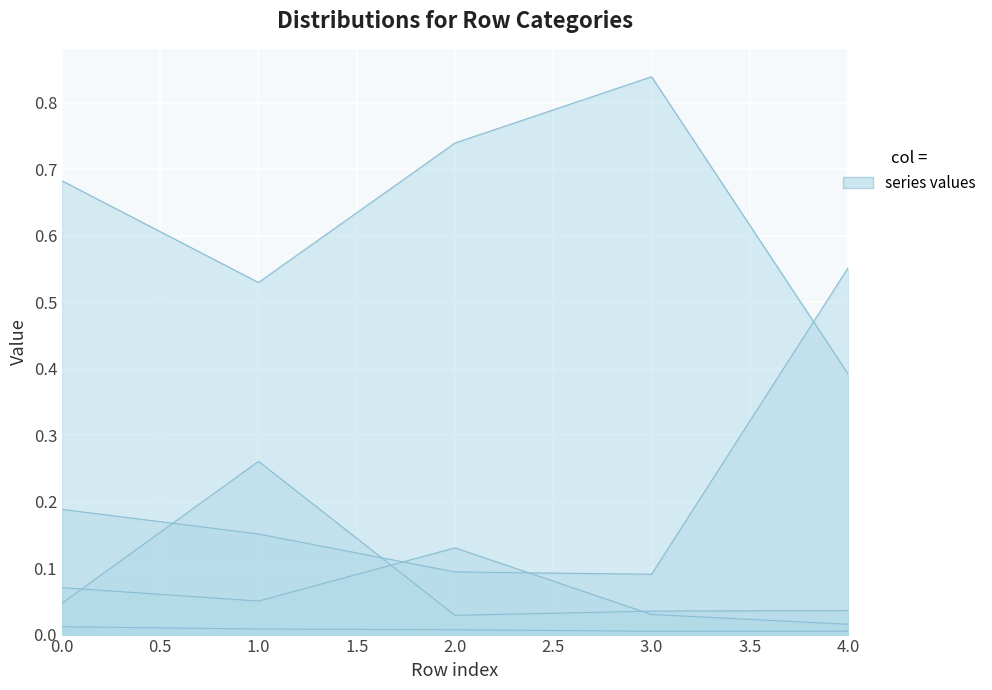

Does the chart display data point markers on the line(s)?

No